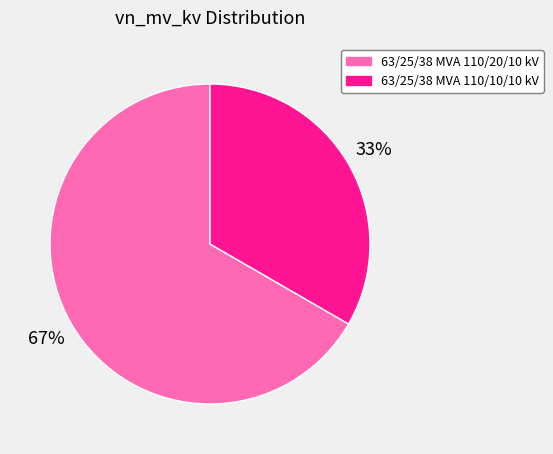

Which category accounts for the majority?

63/25/38 MVA 110/20/10 kV